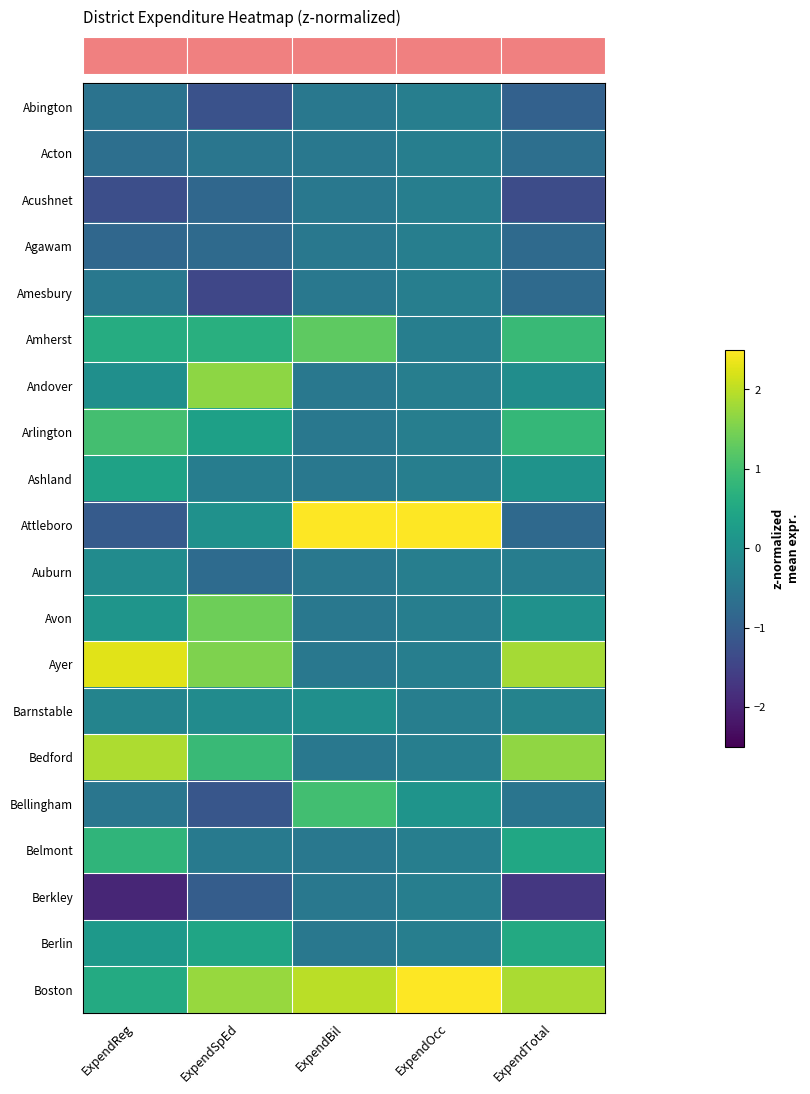

At which category is the sum across all series the highest?

ExpendBil